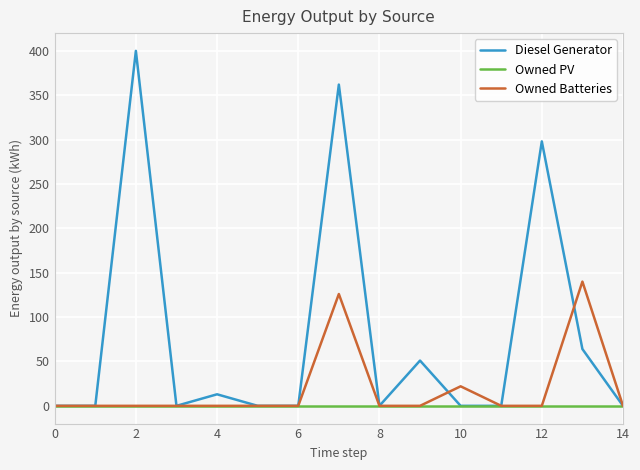

Count the number of data series in this chart.

3